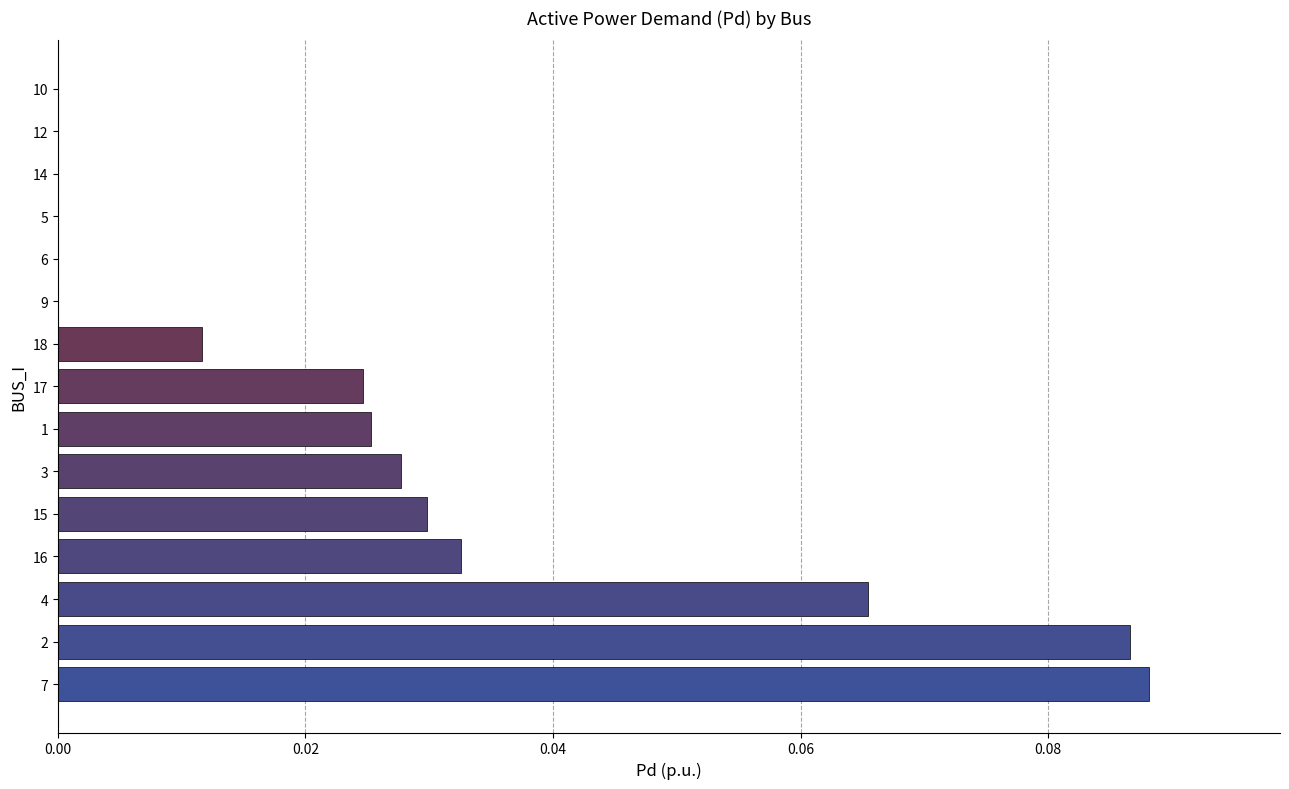

The chart shows a value of 0.0 at 17. True or false?

True